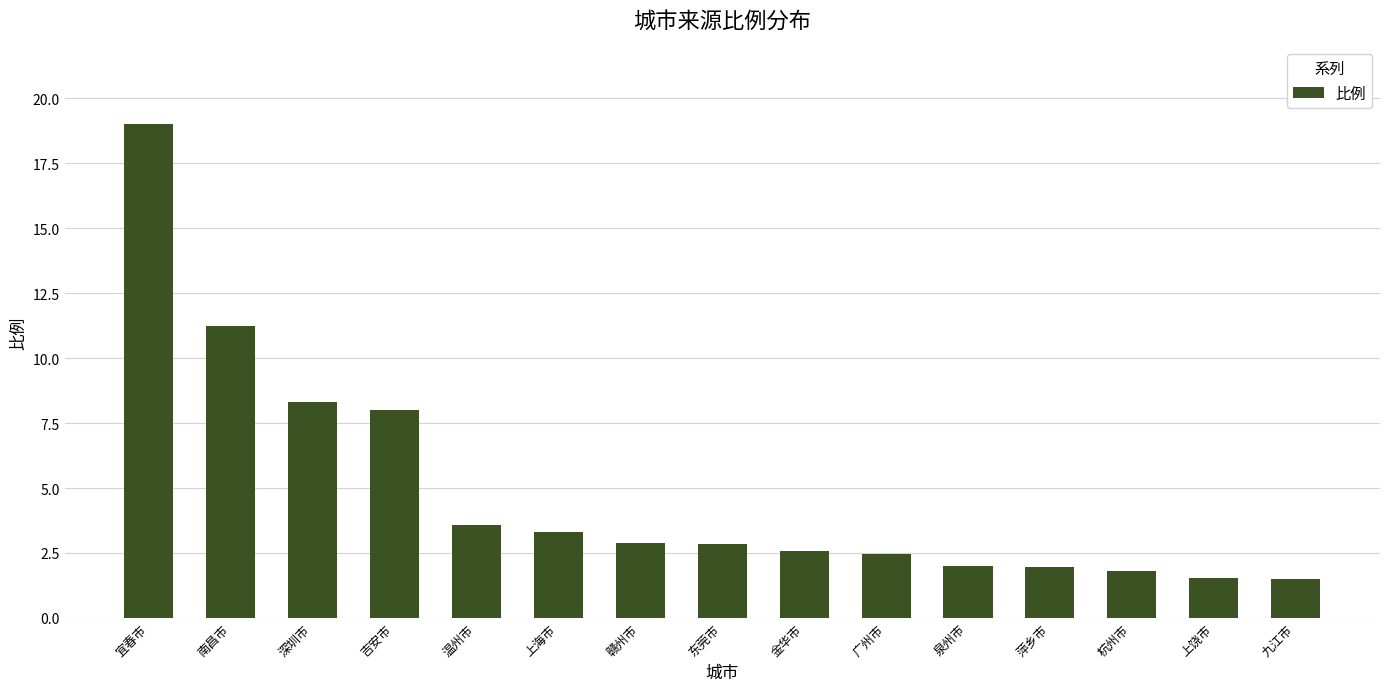

What position from the left is 深圳市?

3